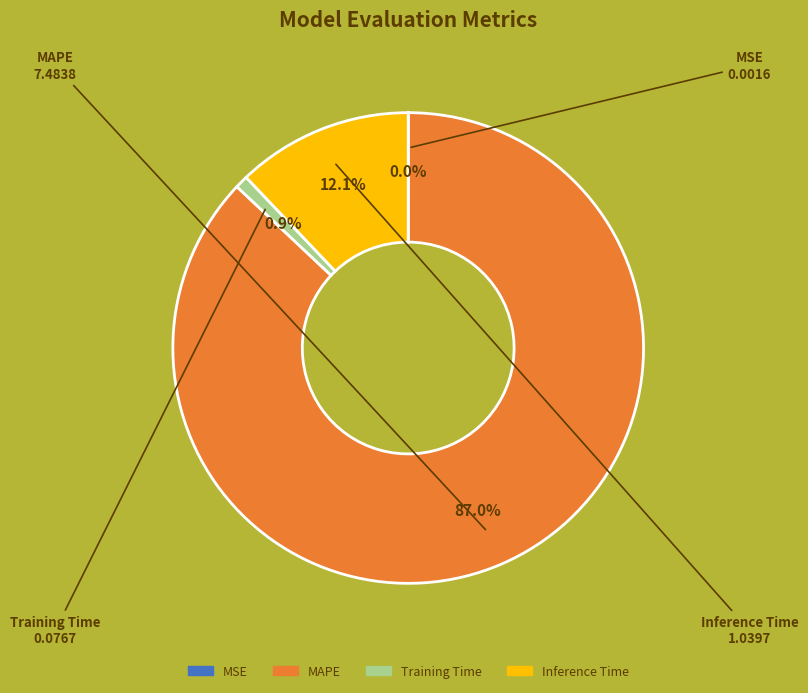

Is Training Time the majority of the pie?

No